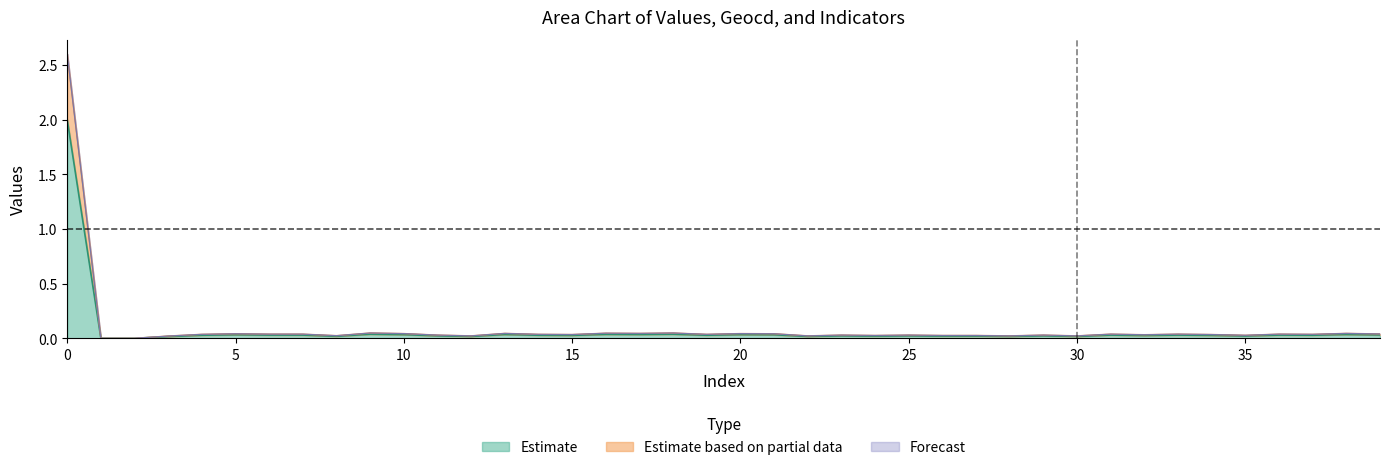

True or false: geocd and values cross at least once.

False